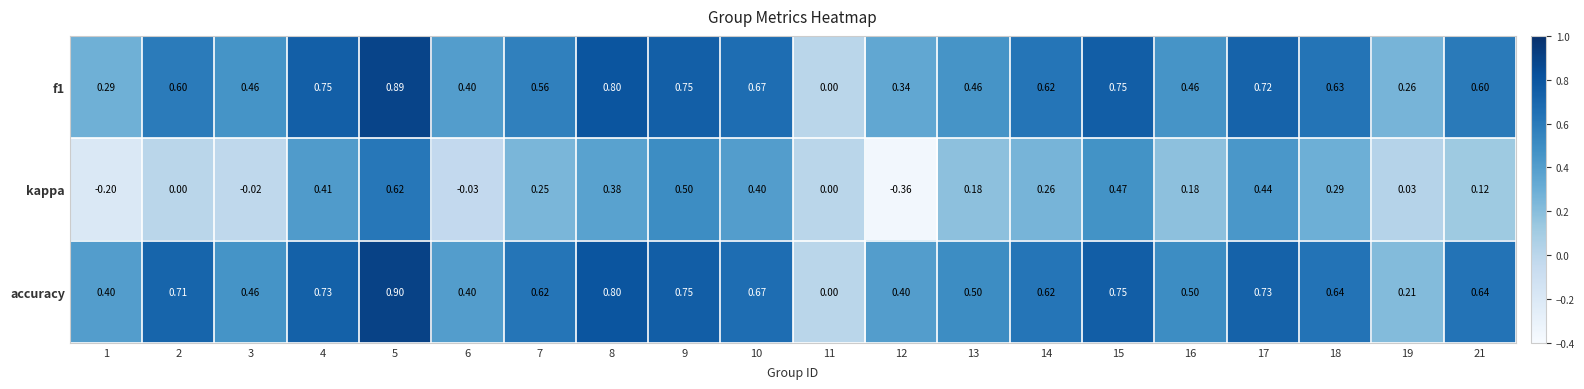

How many series are shown in this chart?

3